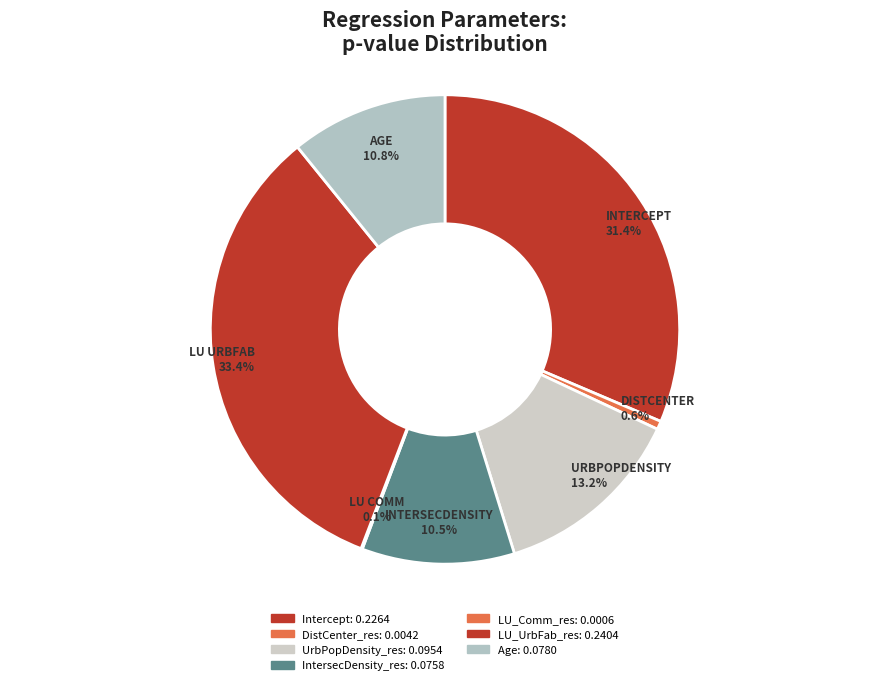

To the nearest percent, what is the average slice percentage?

14%